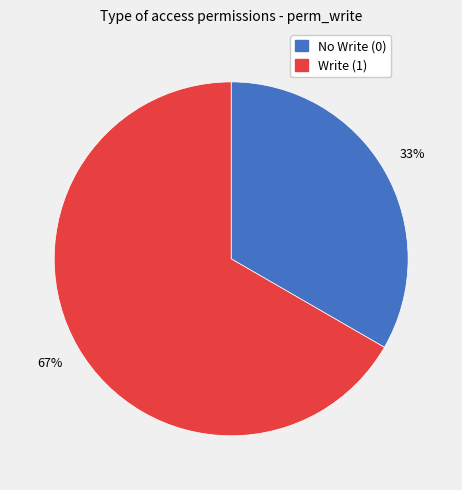

What percentage is the No Write (0) slice, to the nearest percent?

33%